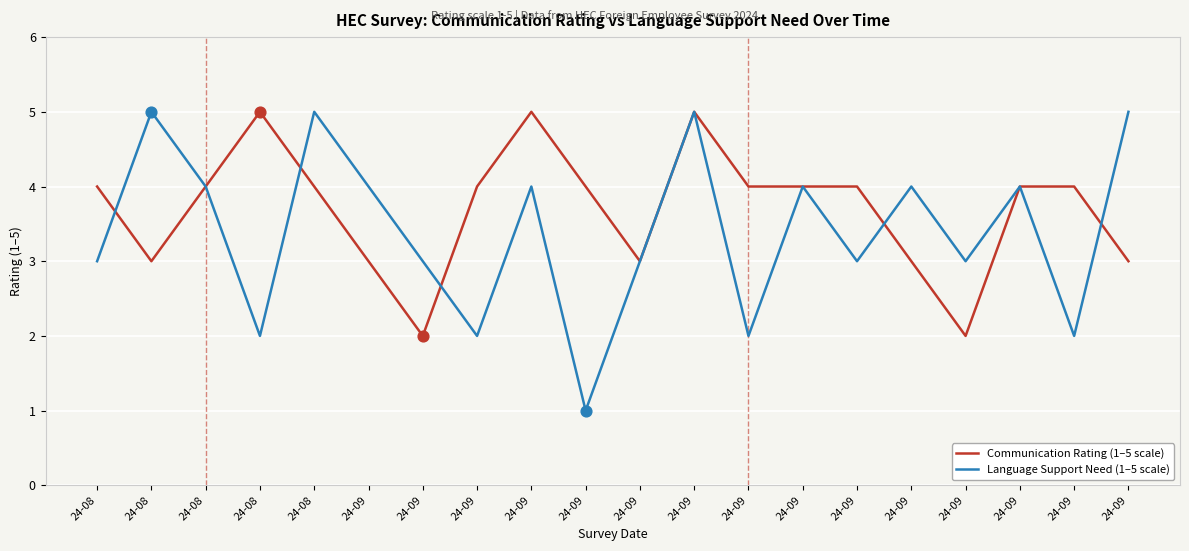

Does the chart have visible grid lines?

Yes